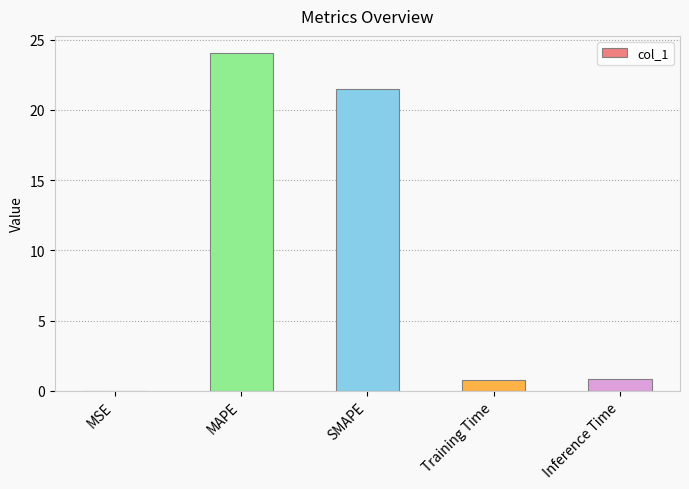

What is the sum of the values at Training Time and MAPE?

24.8